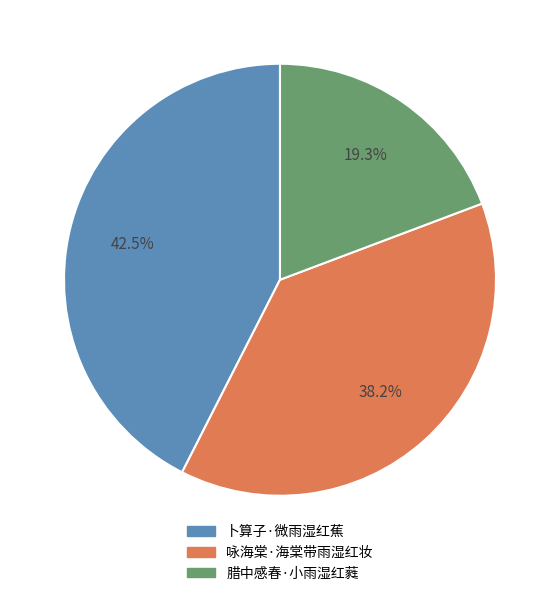

To the nearest percent, what is the difference between the 咏海棠·海棠带雨湿红妆 and 腊中感春·小雨湿红蕤 slice percentages?

19%